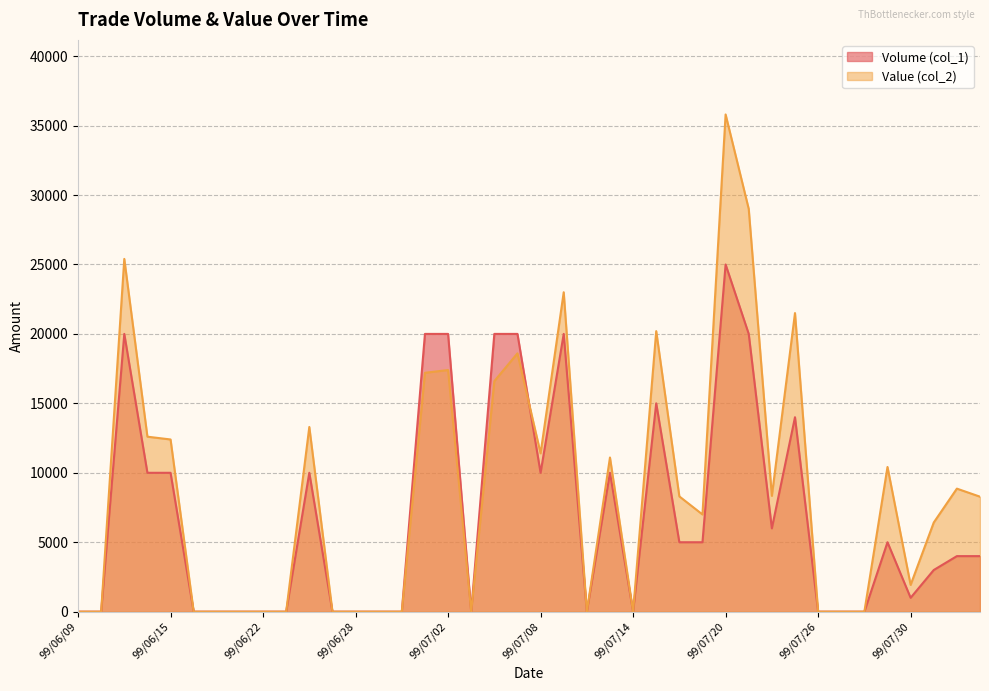

What are all the series names shown in the legend?

Volume (col_1), Value (col_2)